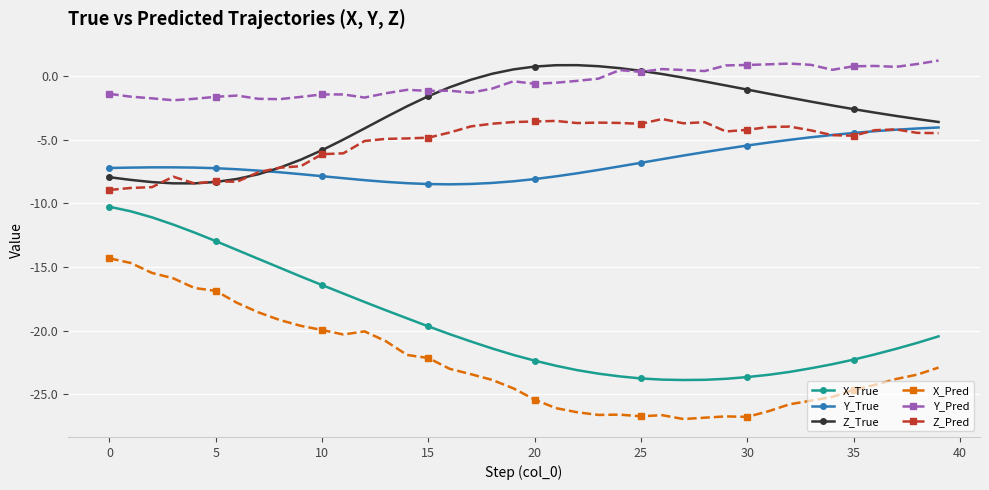

What is the lowest value of the Z_True series?

-8.4